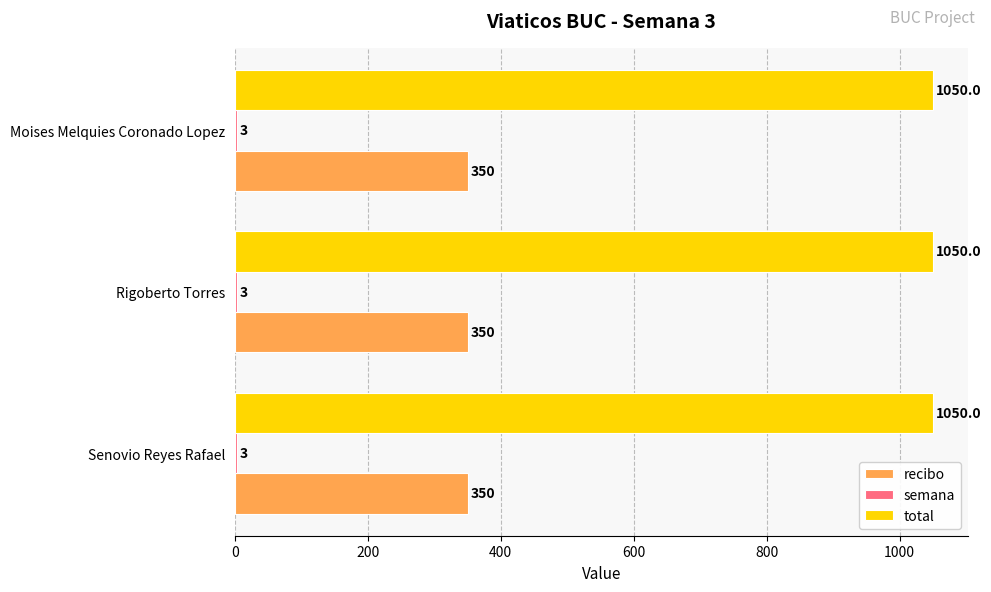

The recibo series shows 78 at Senovio Reyes Rafael. True or false?

False